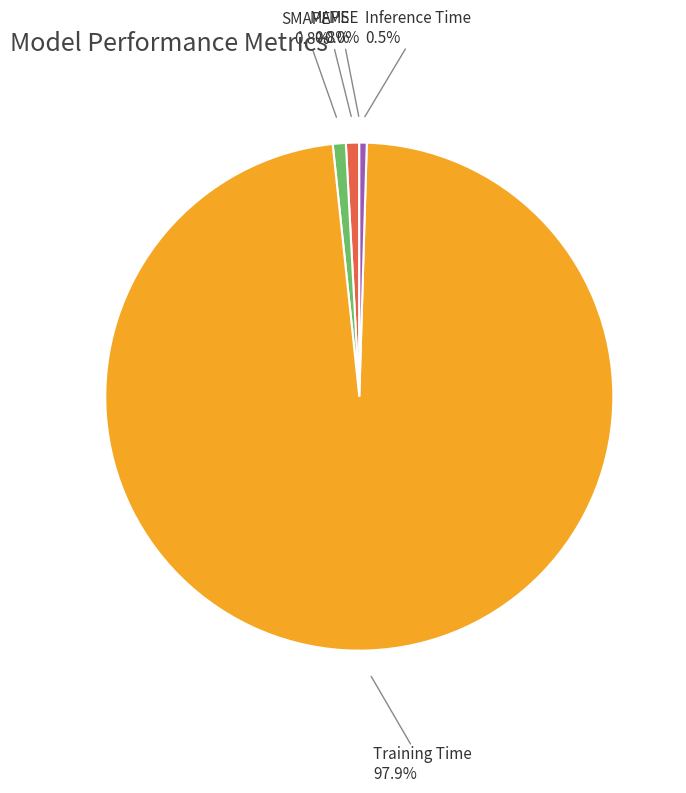

Is it true that MAPE is 10% of the pie?

False